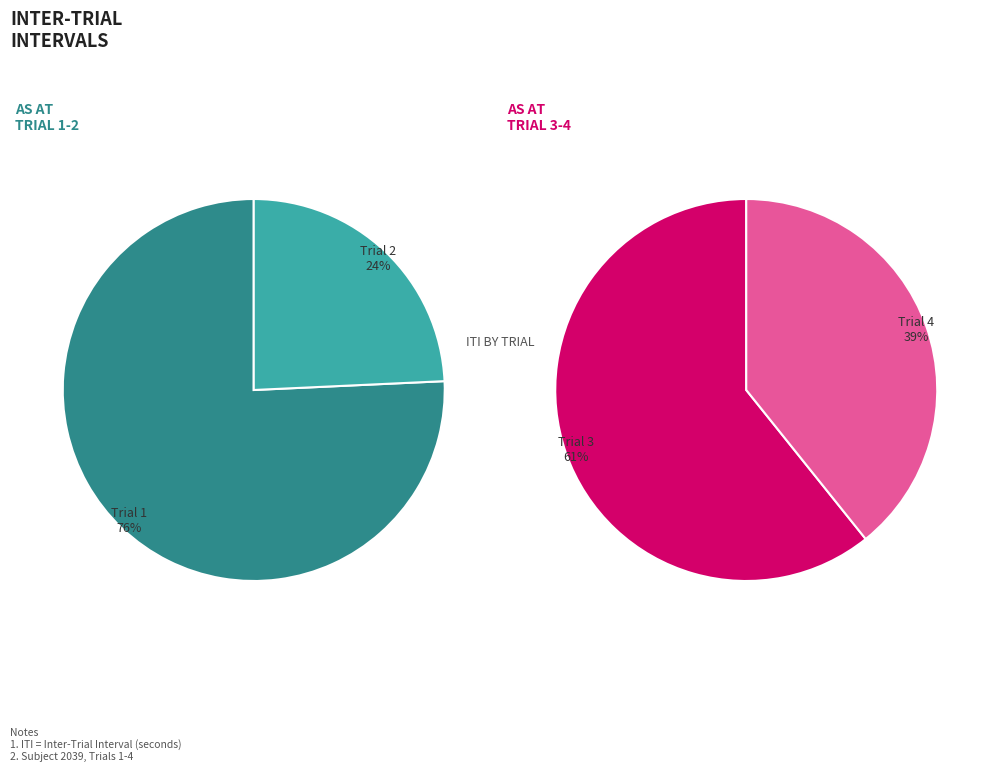

Rank the categories by value from lowest to highest.

Trial 2, Trial 4, Trial 3, Trial 1